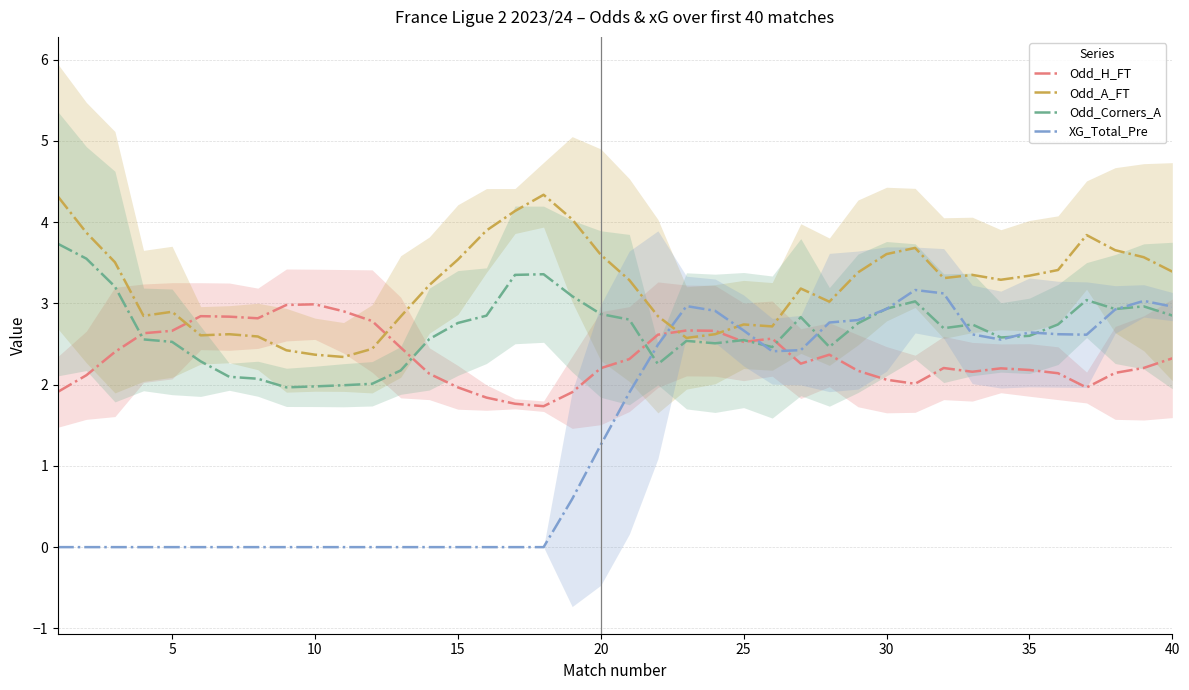

Where is XG_Total_Pre nearest to the value 1?

20